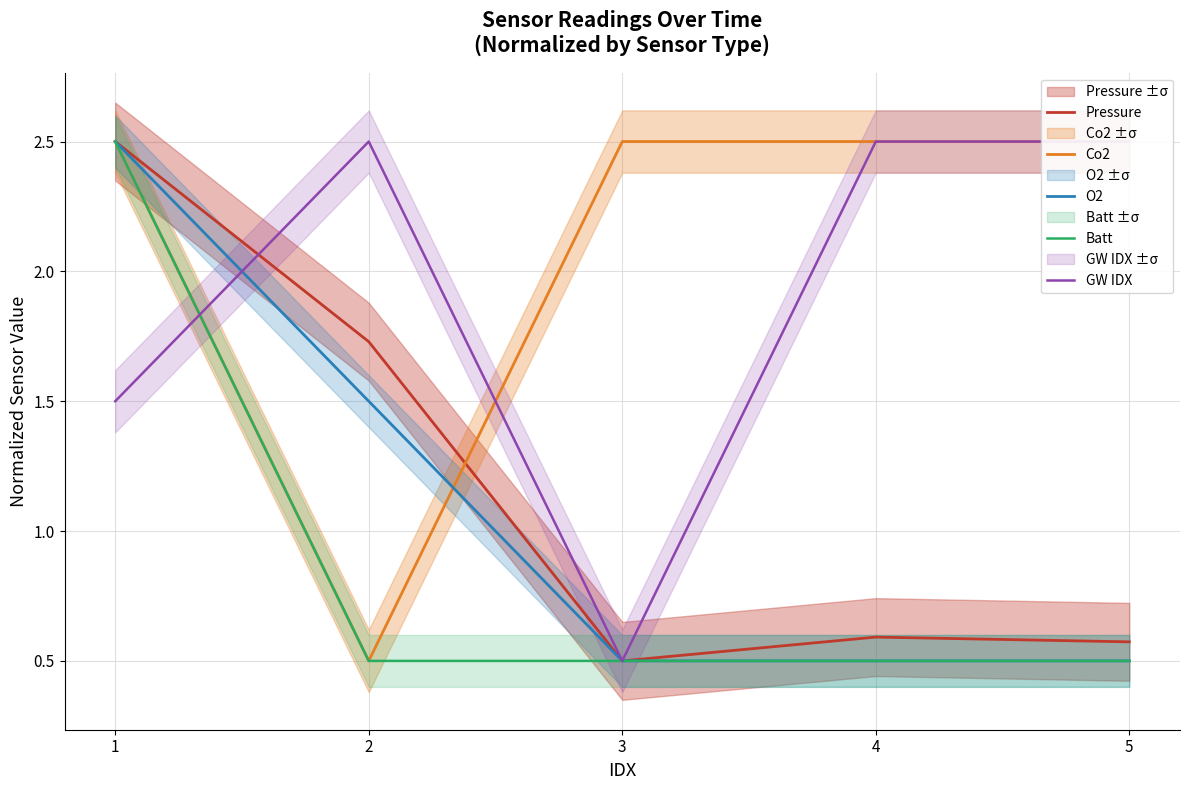

How many intersections are there between O2 and Co2?

2